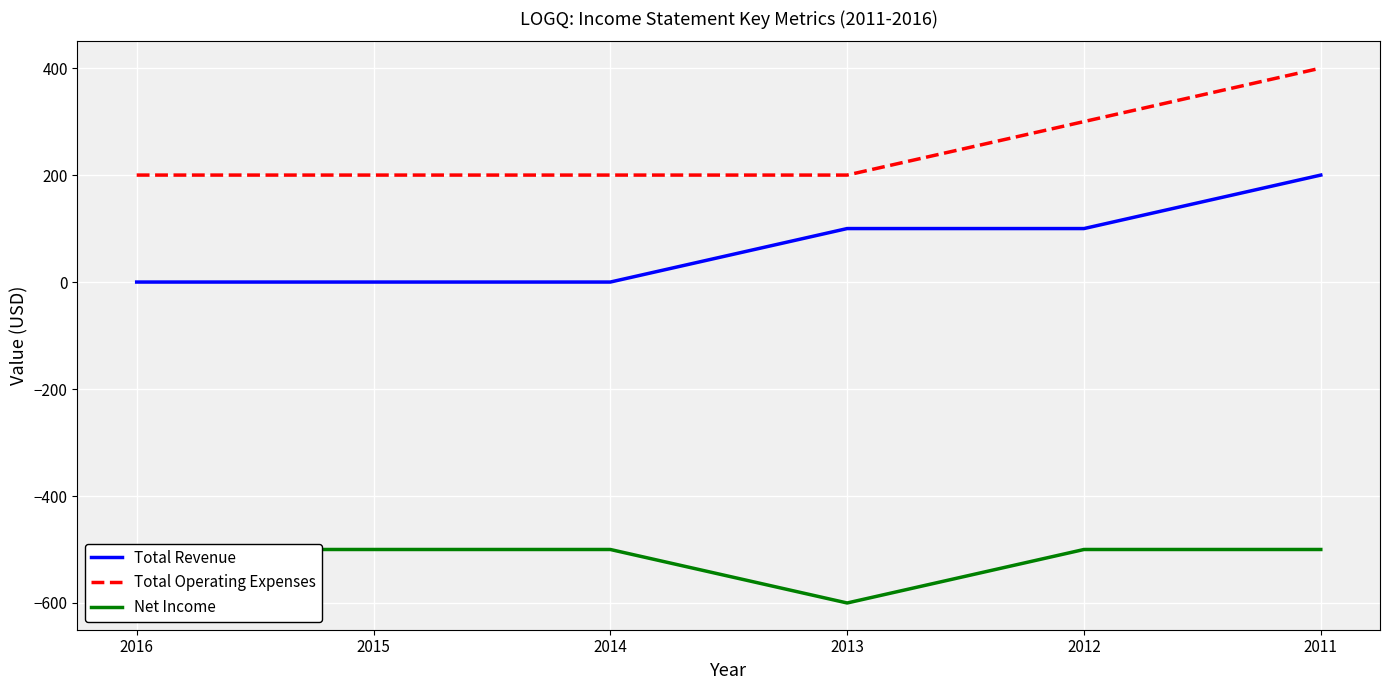

Reading left to right, what are all the values shown in this chart?

Total Revenue: 0	0	0	100	100	200
Total Operating Expenses: 200	200	200	200	300	400
Net Income: -500	-500	-500	-600	-500	-500